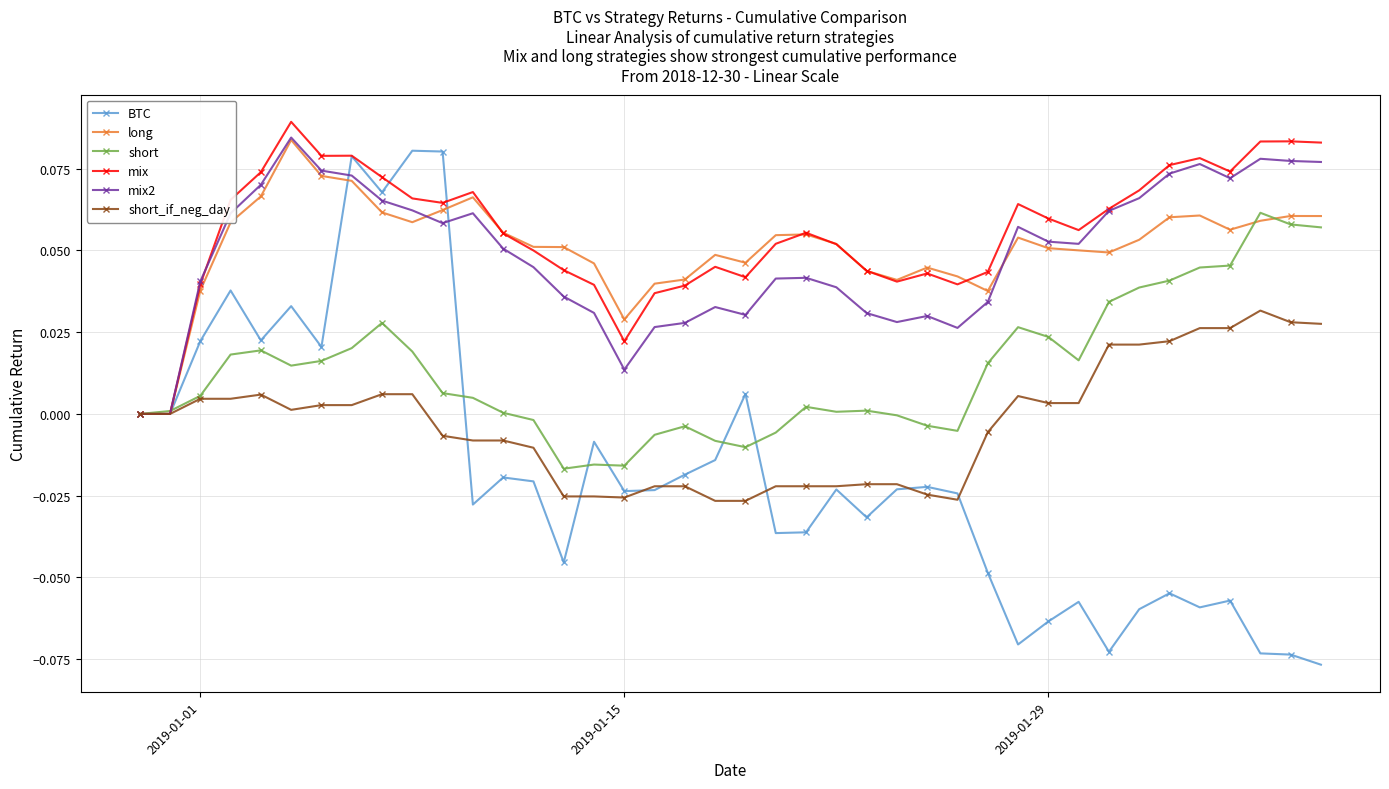

True or false: long has more than 0 points higher than both neighbors.

True